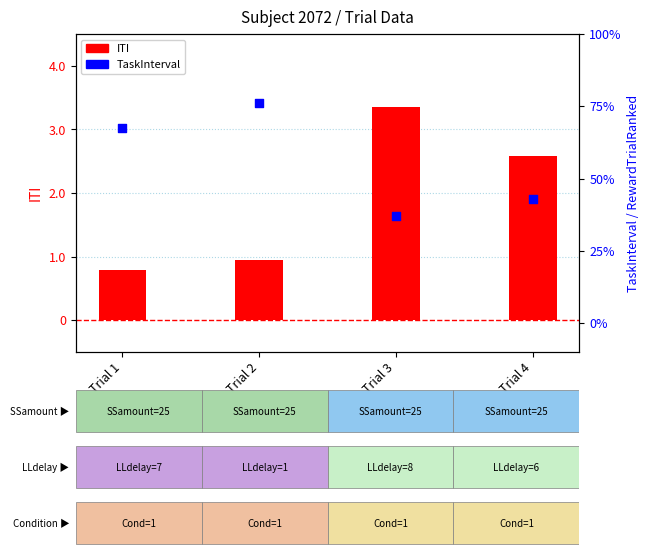

Which series has the widest spread of Y values?

ITI